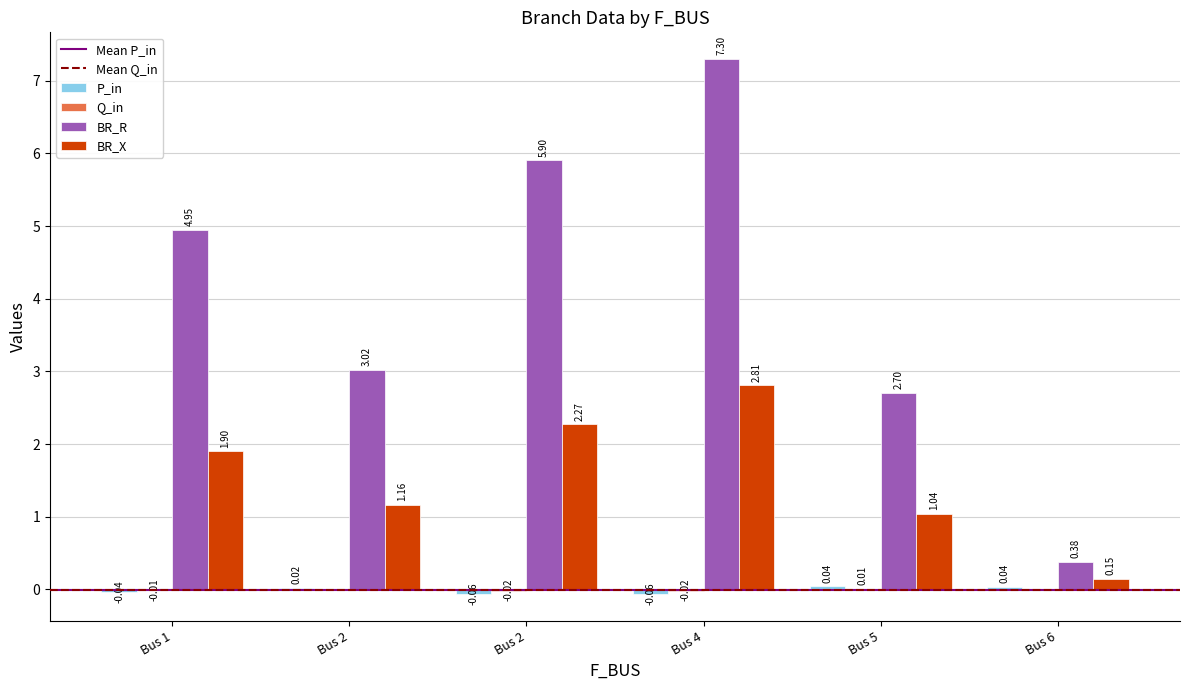

Reading left to right, transcribe all the data shown in this chart.

P_in: Bus 1=-0.0	Bus 2=0.0	Bus 2=-0.1	Bus 4=-0.1	Bus 5=0.0	Bus 6=0.0
Q_in: Bus 1=-0.0	Bus 2=0.0	Bus 2=-0.0	Bus 4=-0.0	Bus 5=0.0	Bus 6=0.0
BR_R: Bus 1=4.9	Bus 2=3.0	Bus 2=5.9	Bus 4=7.3	Bus 5=2.7	Bus 6=0.4
BR_X: Bus 1=1.9	Bus 2=1.2	Bus 2=2.3	Bus 4=2.8	Bus 5=1.0	Bus 6=0.1